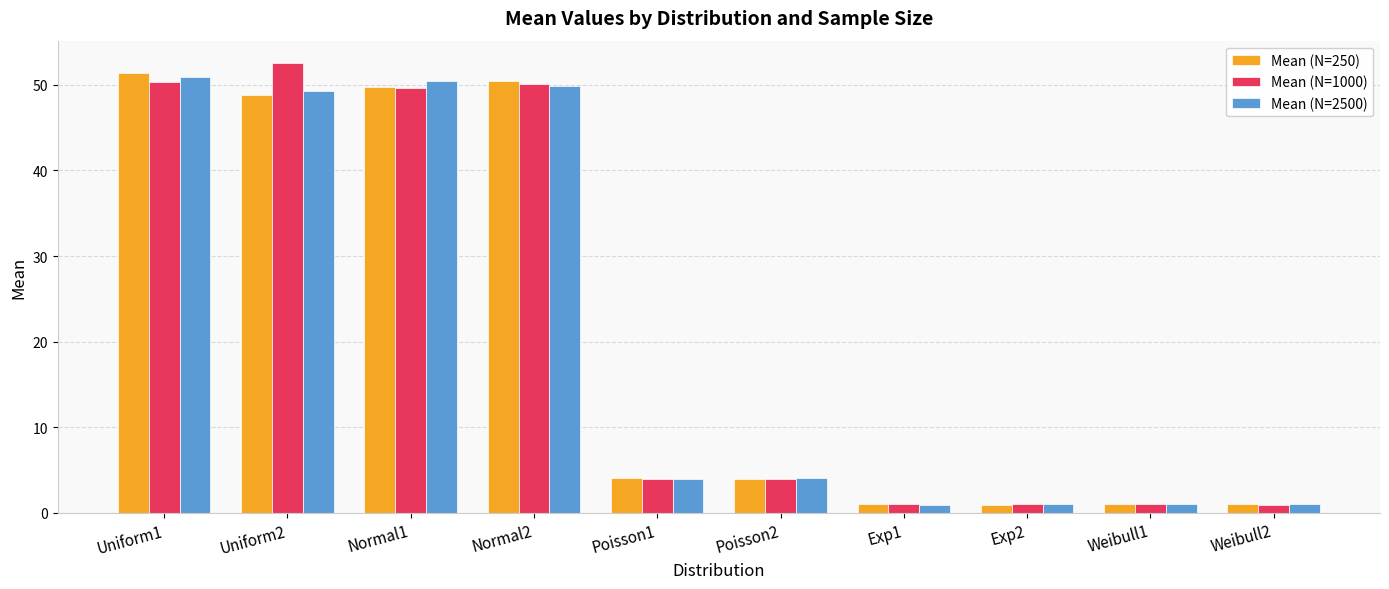

Between Uniform2 and Poisson1, which series saw the biggest shift?

Mean (N=1000)